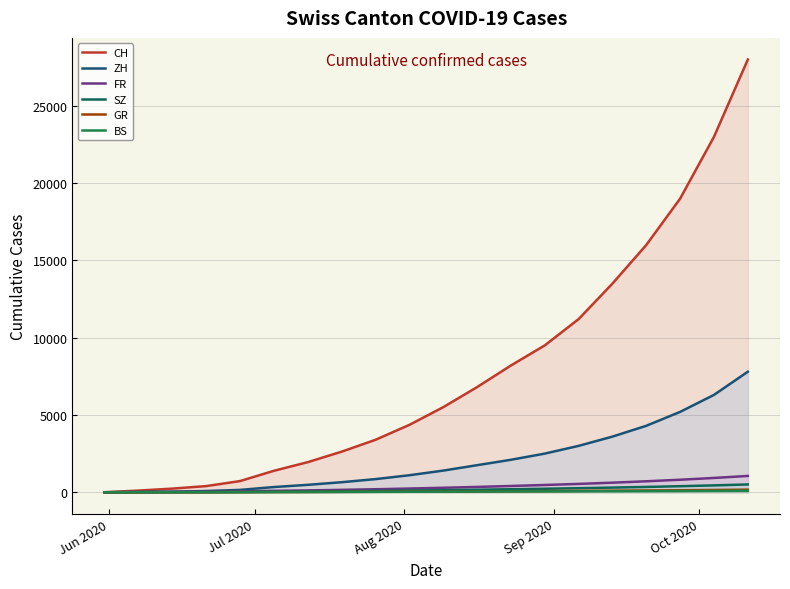

How many lines are shown in the chart?

6